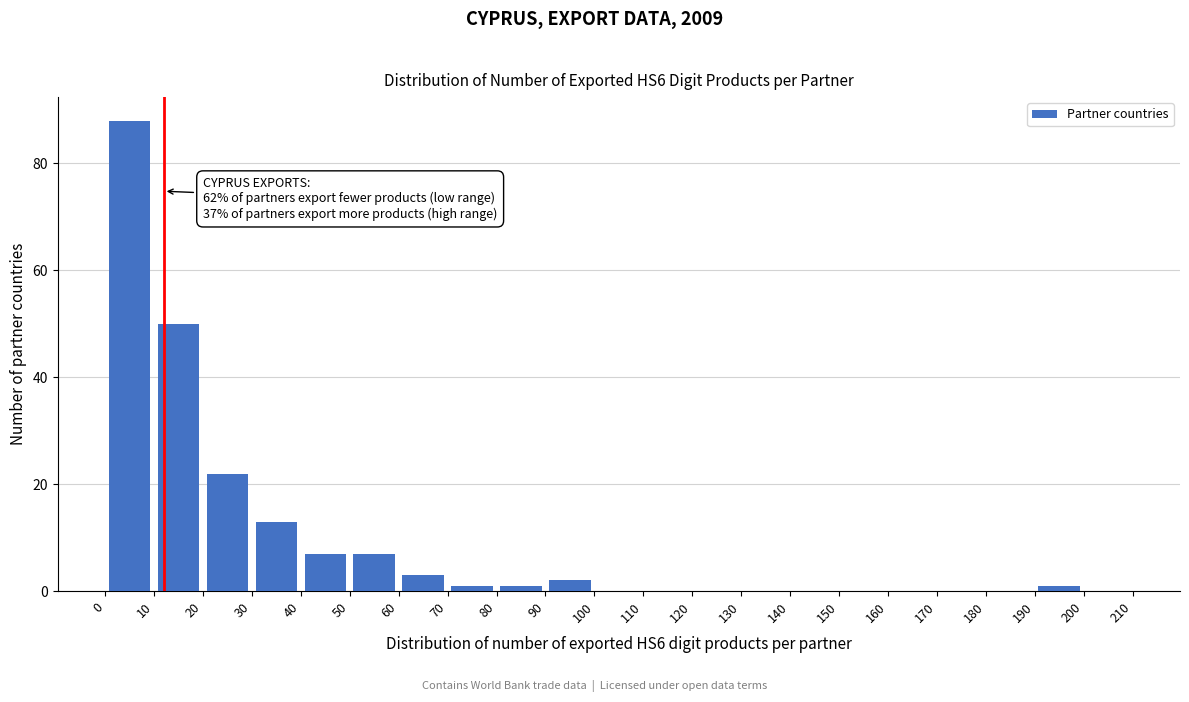

Which range on the x-axis has the tallest bar?

0 to 10